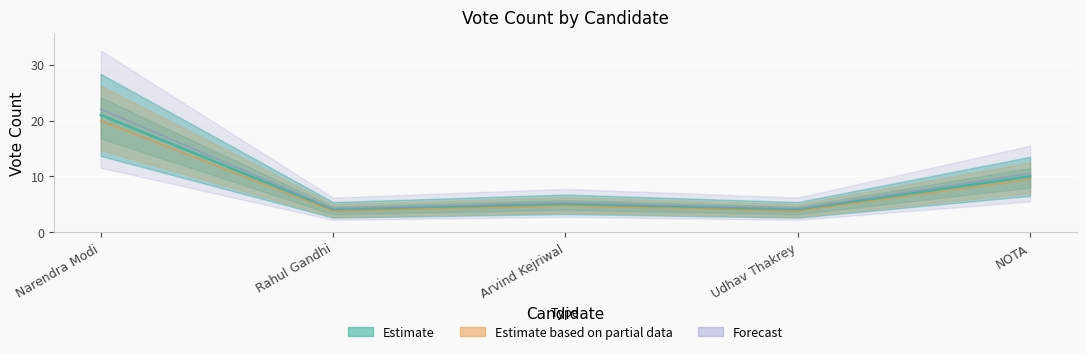

Which series has the largest total across all categories?

Forecast